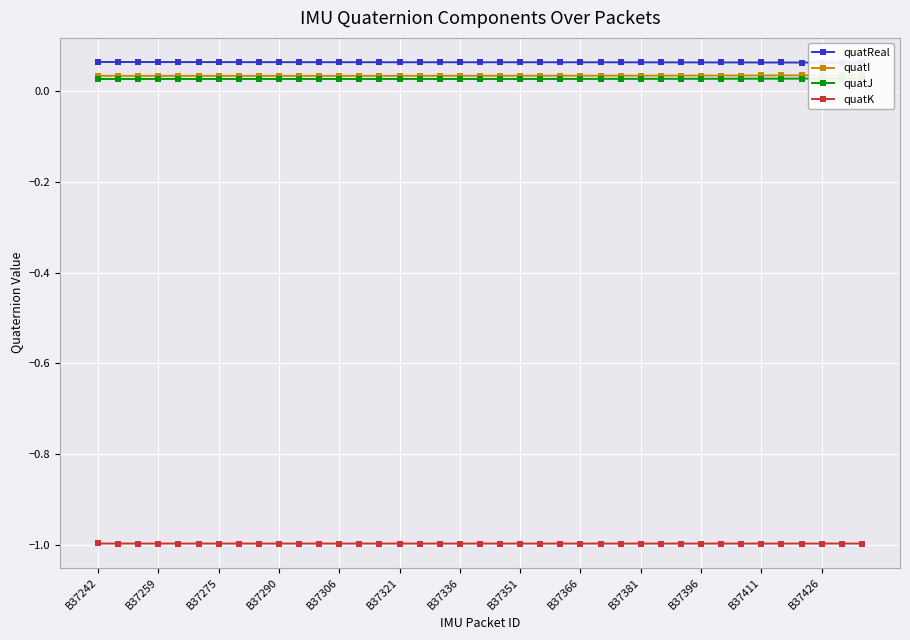

The quatK series shows -0.6 at B37242. True or false?

False